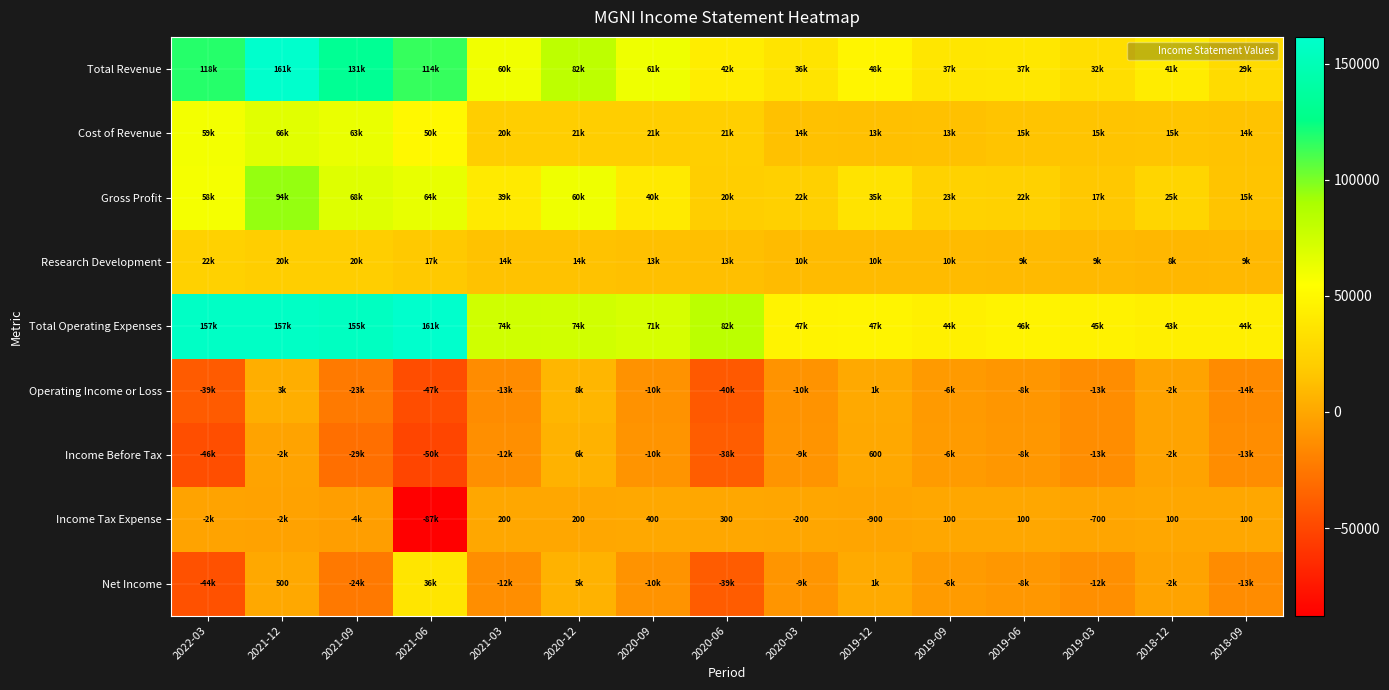

What is the greatest value displayed?

161500